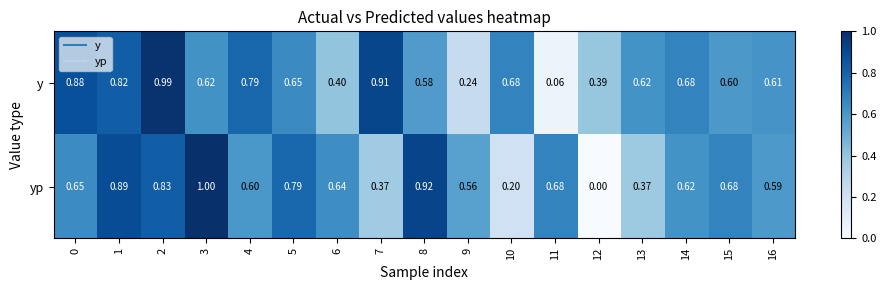

How many data points does each series have?

17